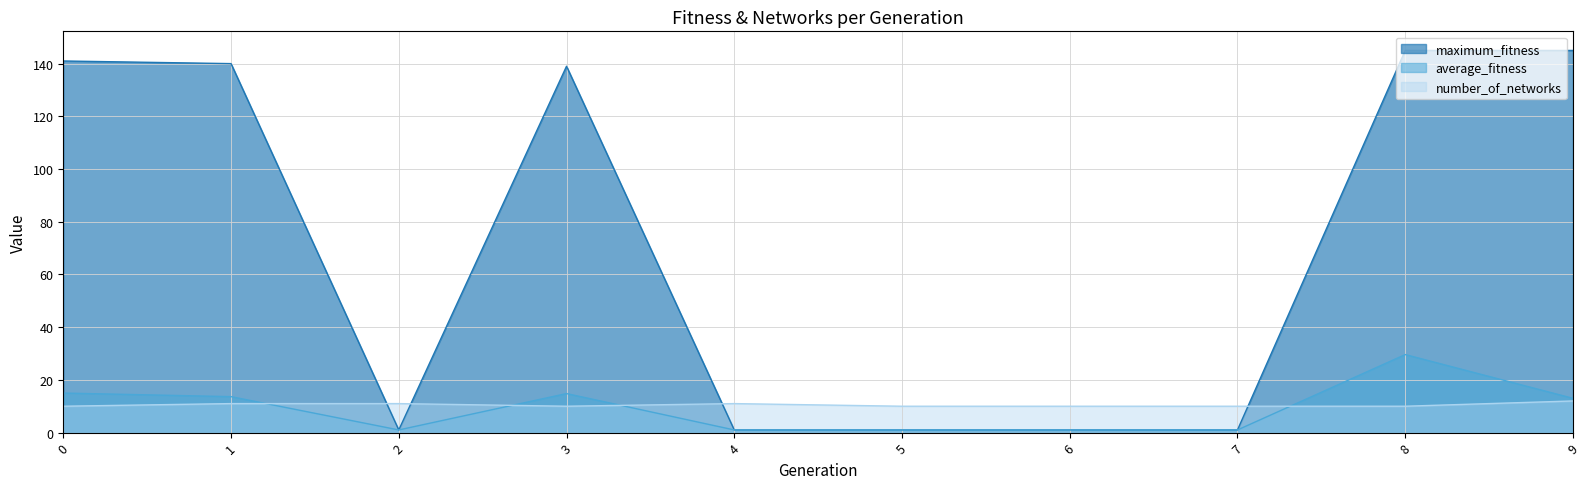

What is the average value of the number_of_networks series?

10.5